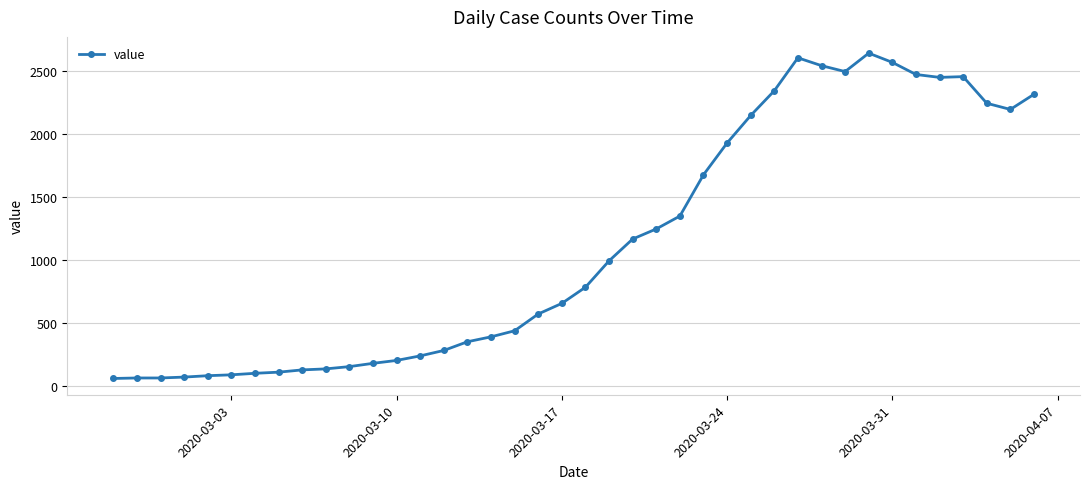

What is the maximum value shown in the chart?

2639